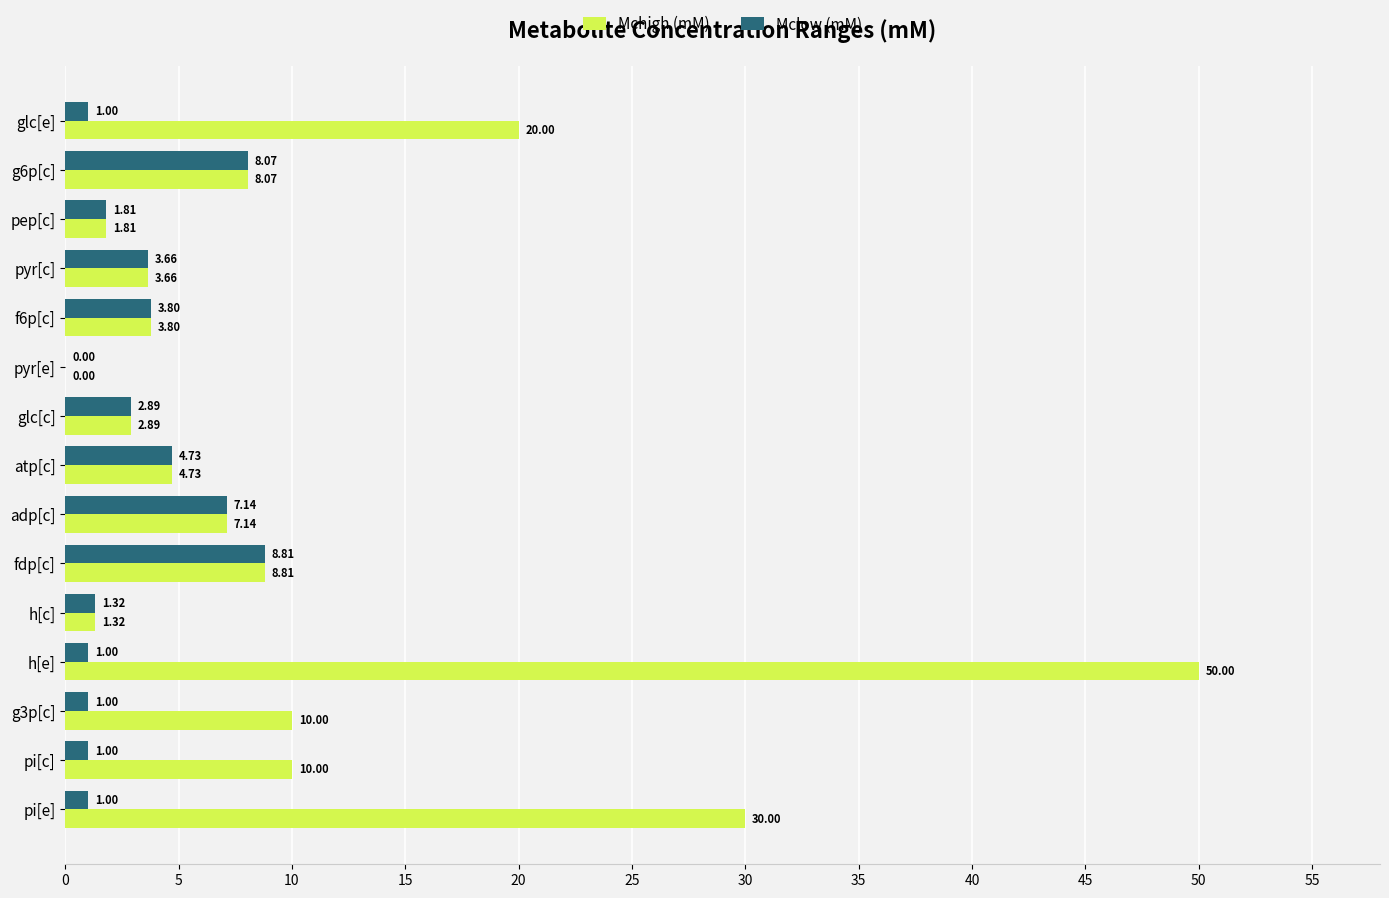

Is the value of Mclow (mM) at glc[c] greater than the value of Mchigh (mM) at pi[e]?

No